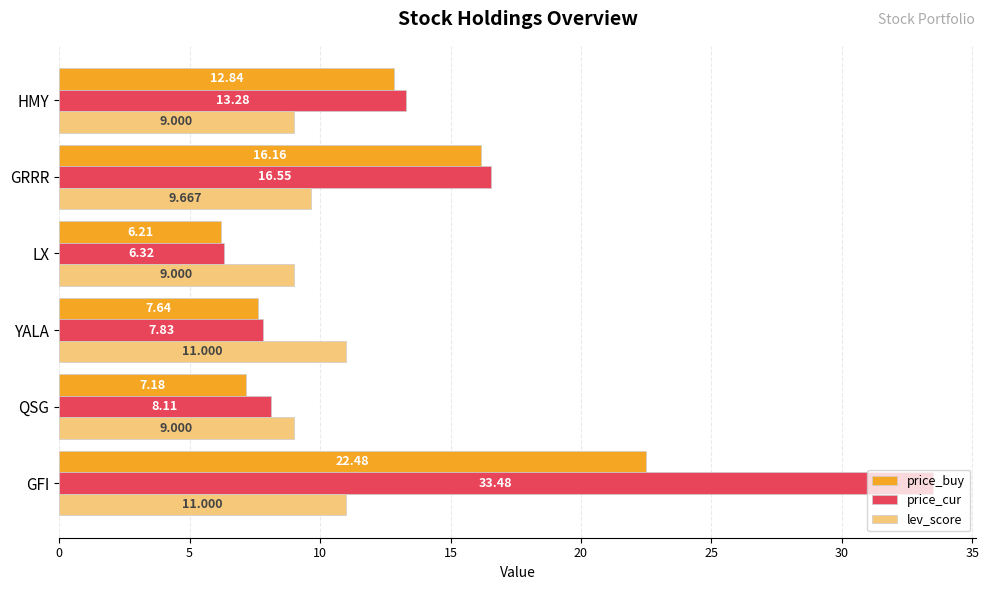

At which label is price_buy closest to 14?

HMY